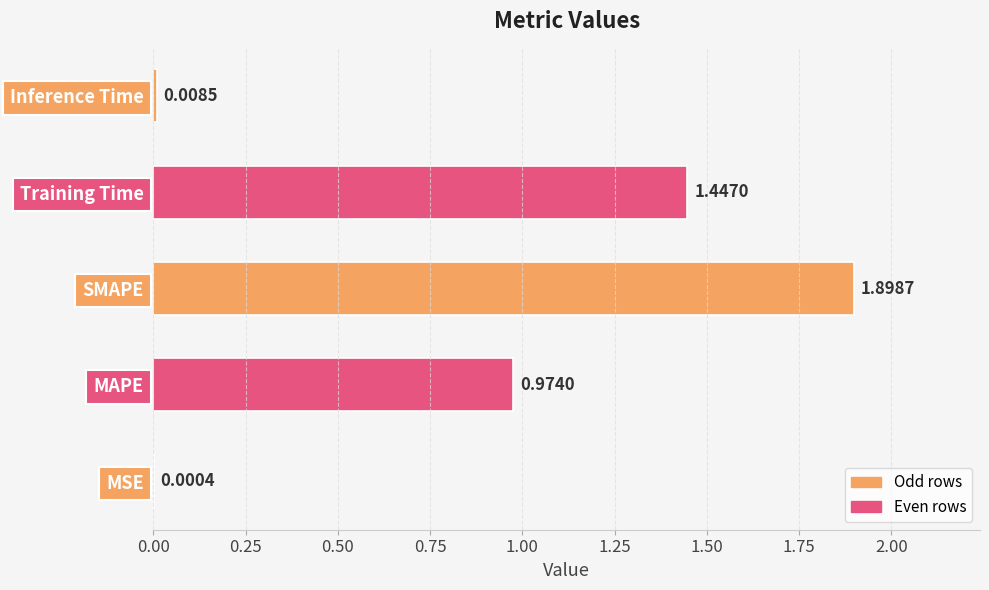

What is the change in value from MAPE to Training Time?

+0.5